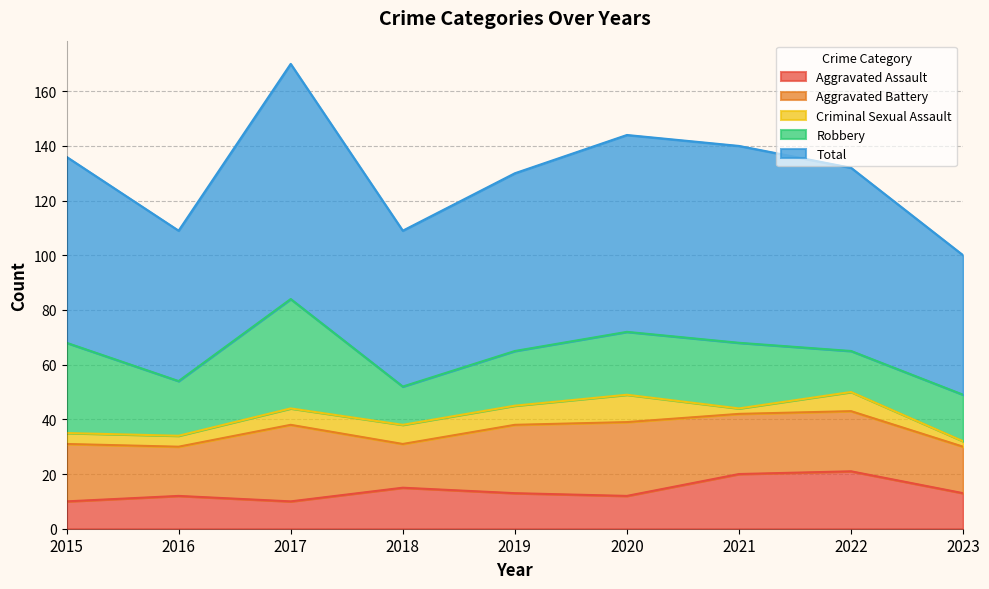

True or false: Aggravated Battery and Total intersect in this chart.

False